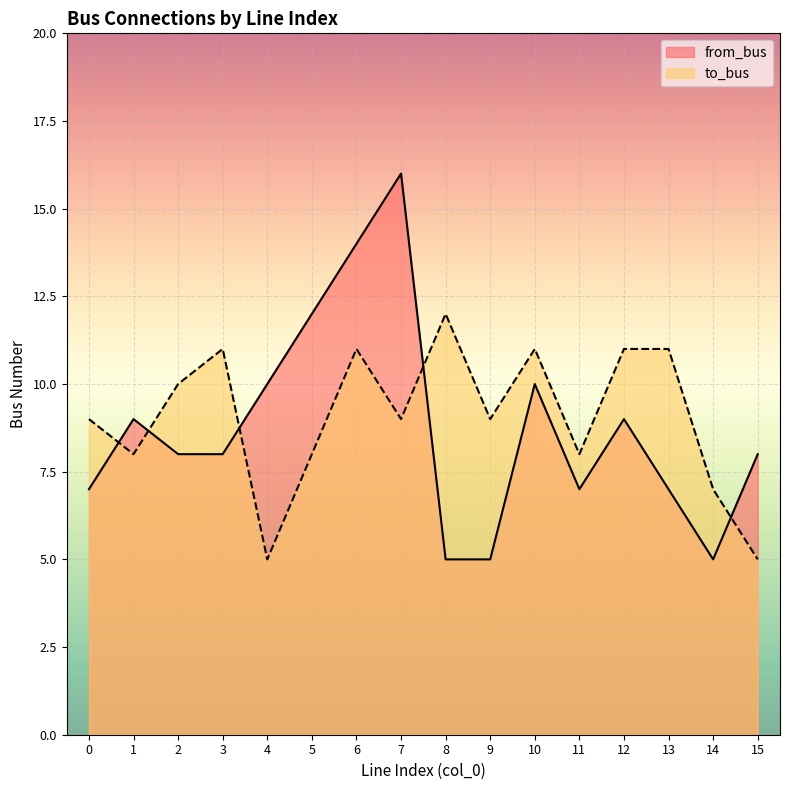

Read the from_bus value at 15.

8